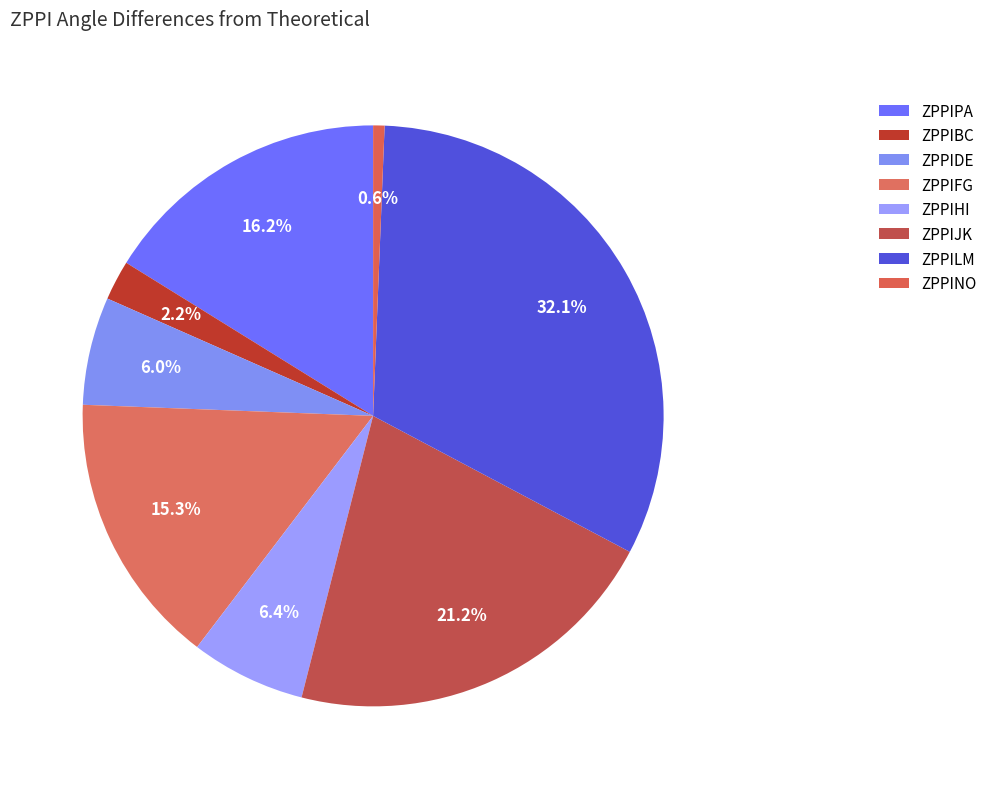

How many slices are in this pie chart?

8